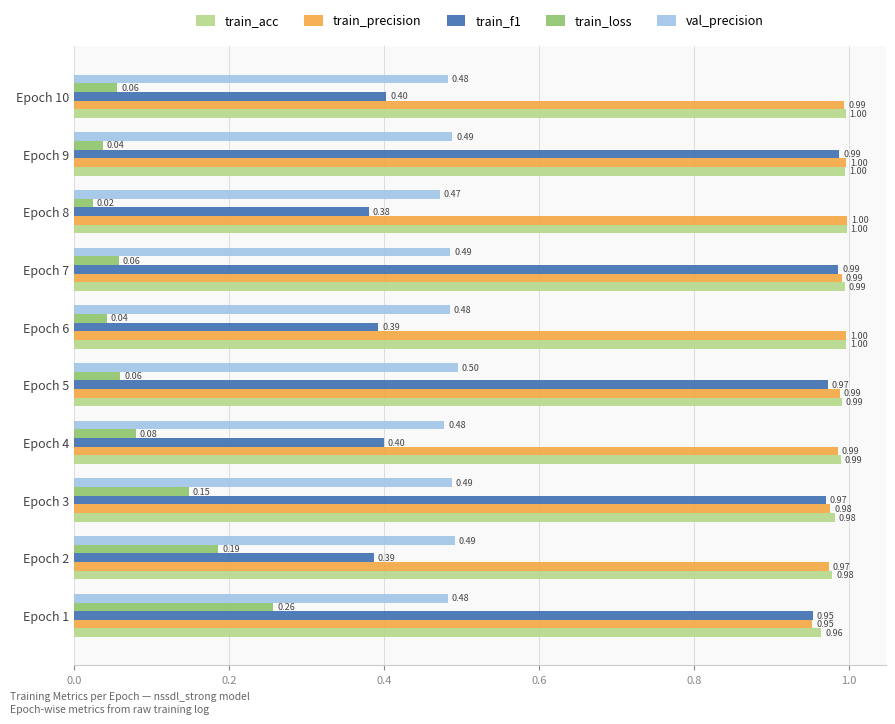

Which series has the largest total across all categories?

train_acc